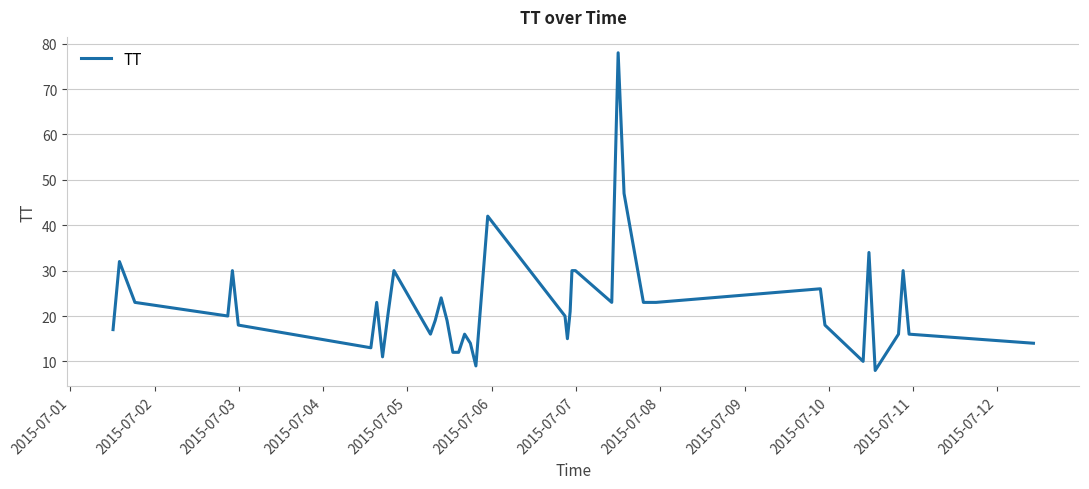

Reading left to right, list all the values displayed in this chart.

17	32	23	20	30	18	13	23	11	21	30	16	19	24	19	12	12	16	14	9	42	20	15	21	30	30	23	78	47	23	23	26	18	10	34	8	16	30	16	14